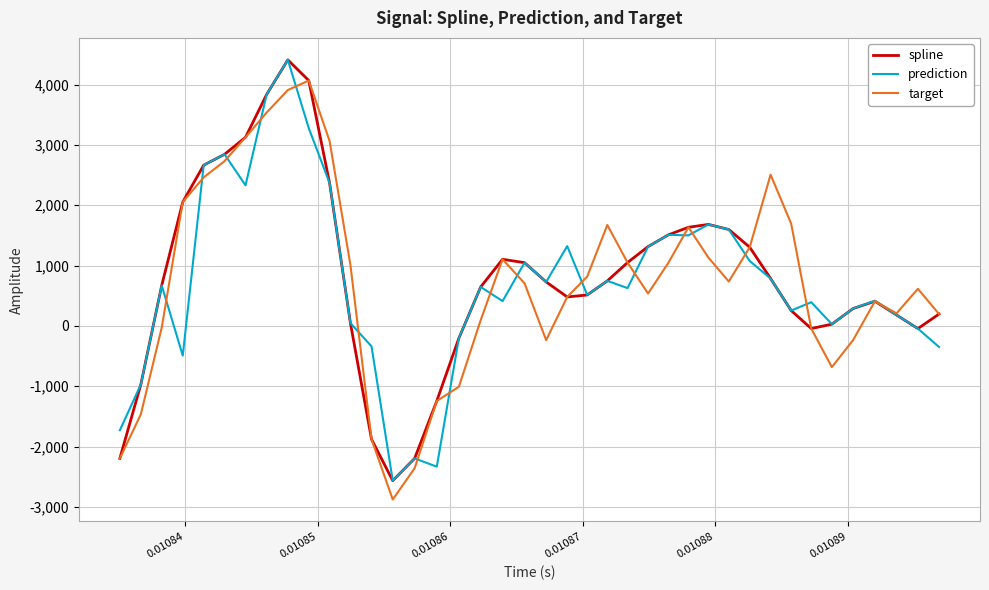

What is the lowest value of the target series?

-2878.1